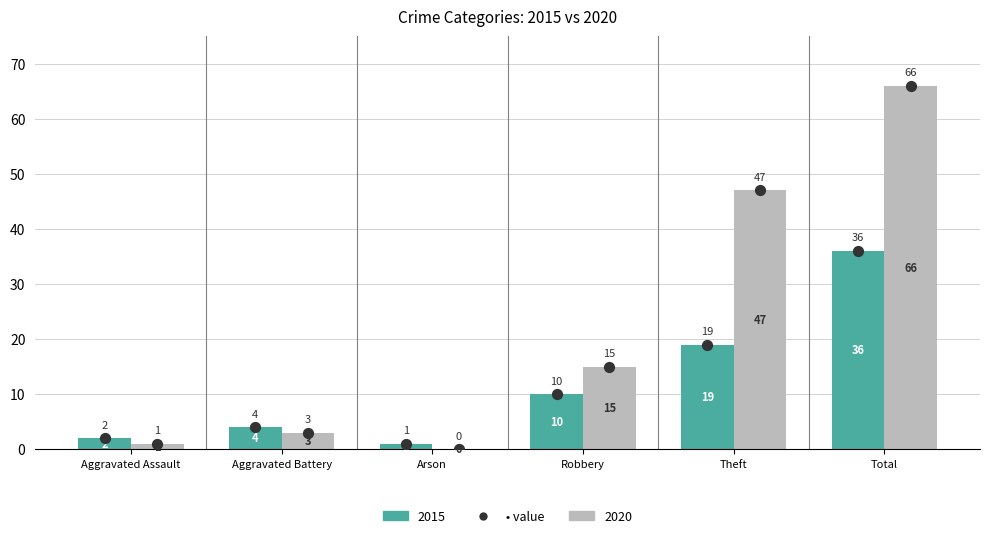

Is the value of 2015 at Arson greater than the value of 2020 at Aggravated Assault?

No